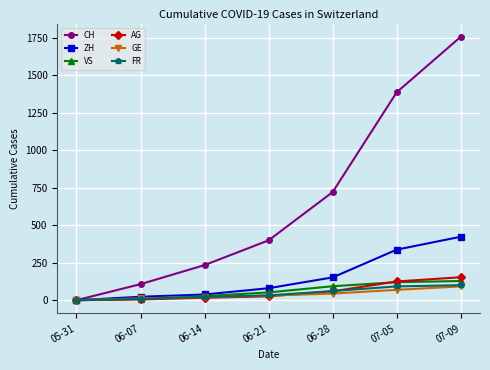

What is the total value across all series at 06-21?

620